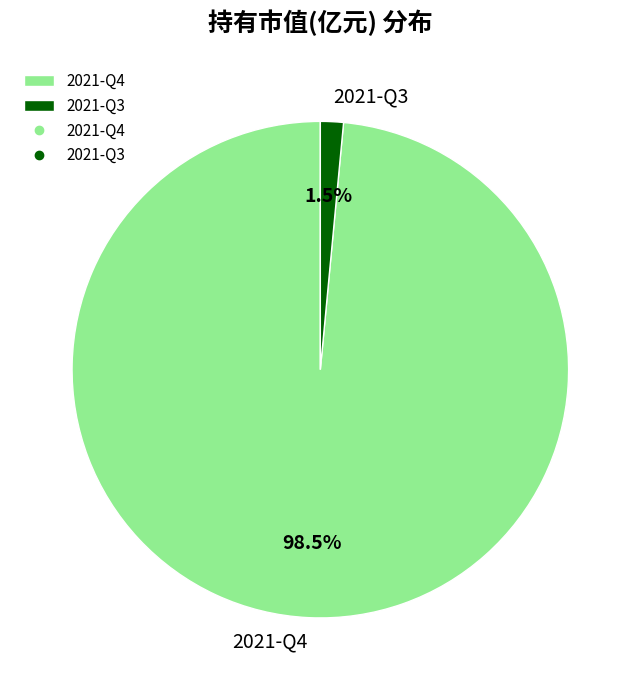

Which slice represents more than half of the pie?

2021-Q4